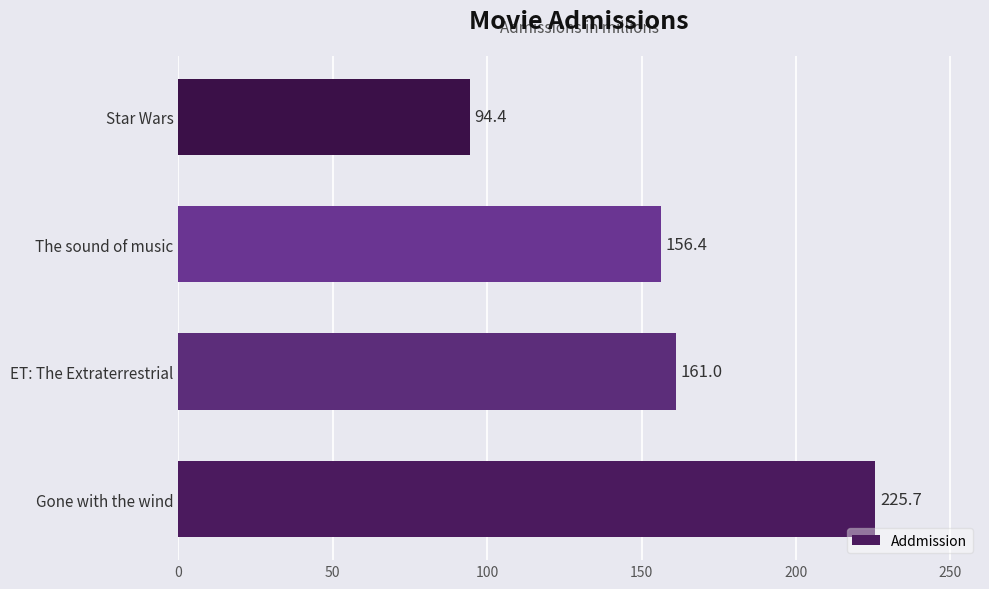

How many distinct data groups are displayed?

1